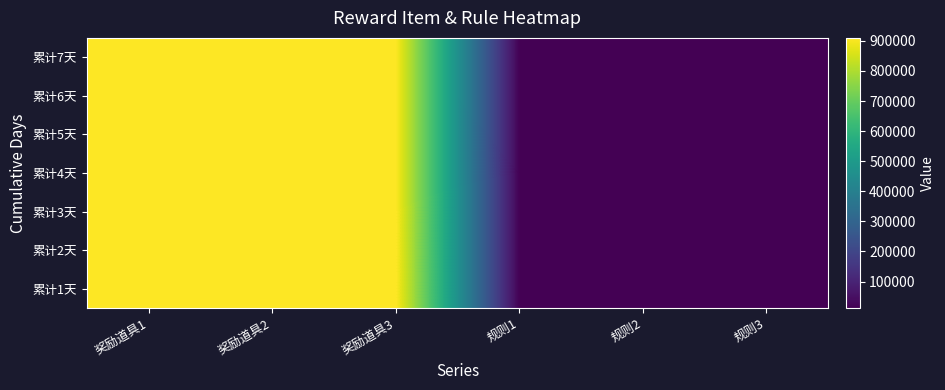

What is the spread (max minus min) of values at 规则2?

5